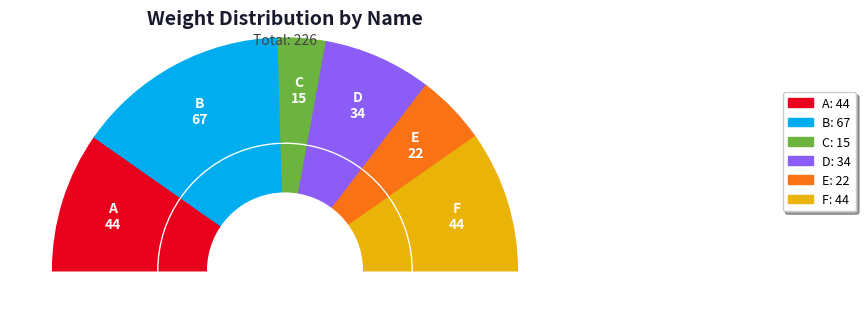

Which slice is the largest?

B